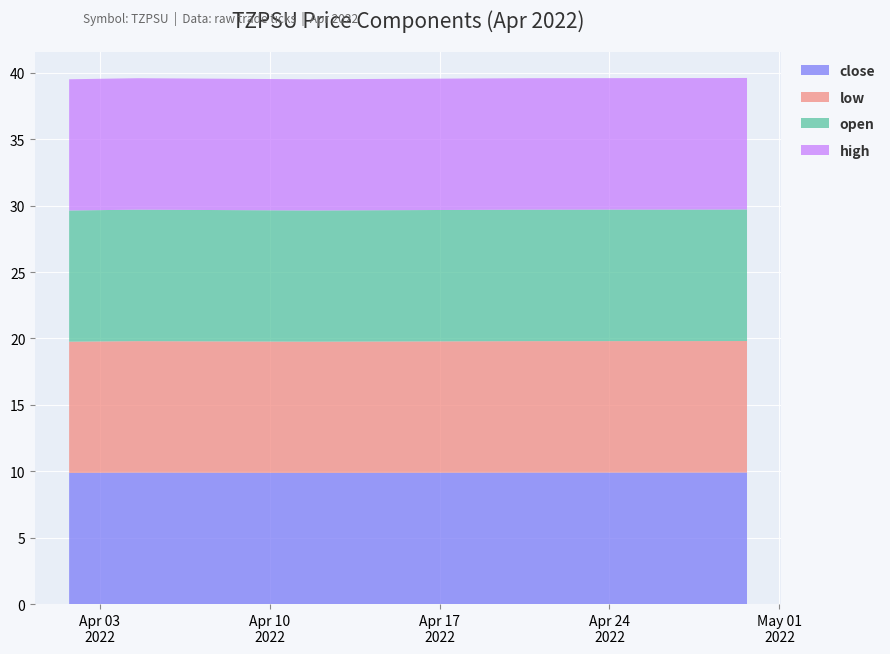

Reading right to left, list all the values displayed in this chart.

close: 9.9	9.9	9.9	9.9	9.9	9.9	9.9
low: 9.9	9.9	9.9	9.9	9.9	9.9	9.9
open: 9.9	9.9	9.9	9.9	9.9	9.9	9.9
high: 9.9	9.9	9.9	9.9	9.9	9.9	9.9